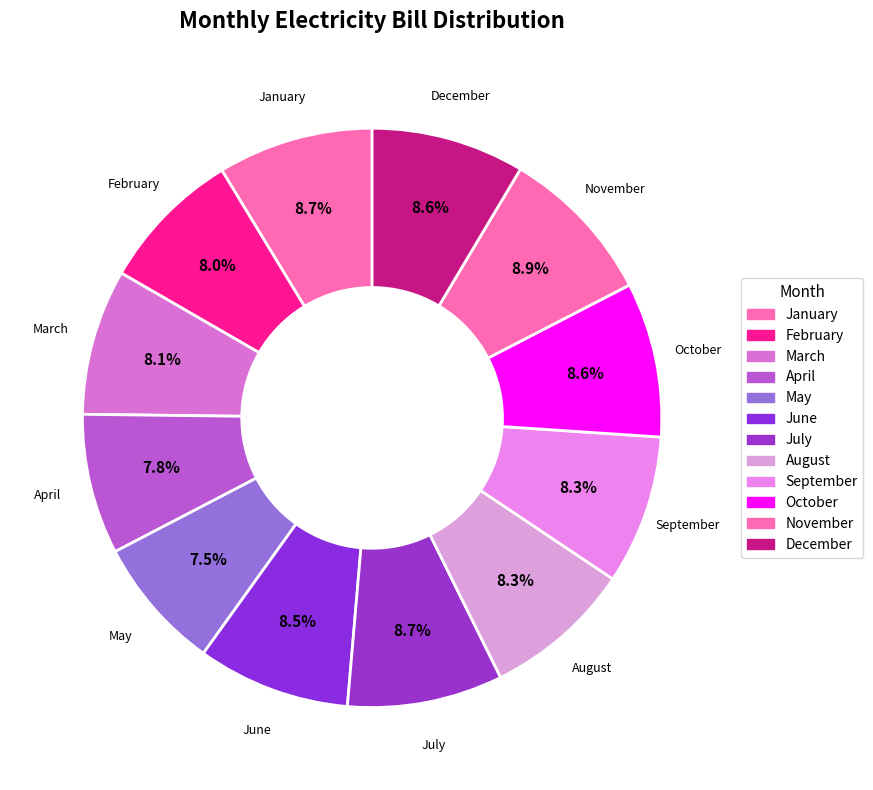

How many slices are in this pie chart?

12